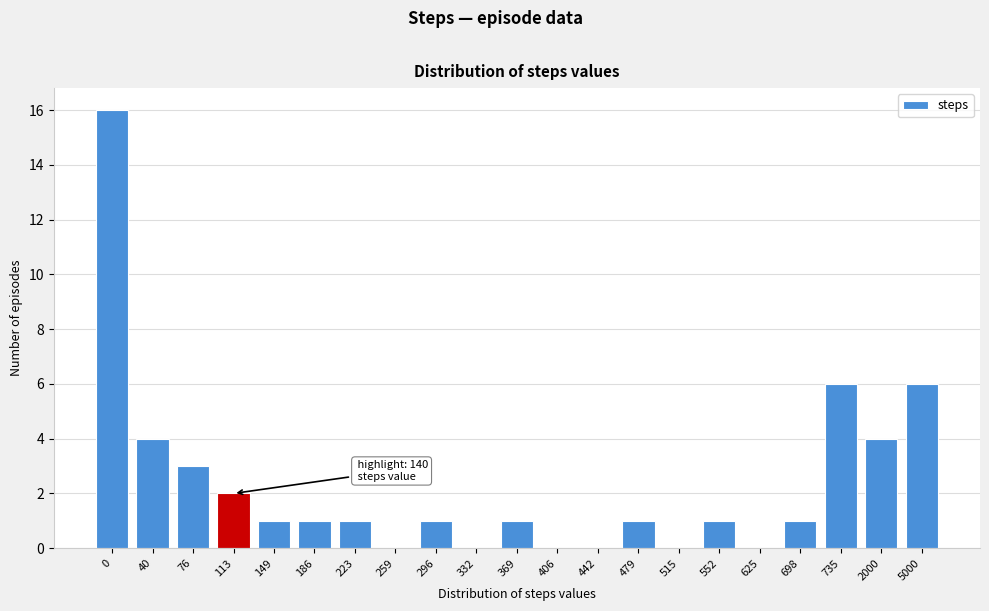

Reading left to right, transcribe all the data shown in this chart.

0=16	40=4	76=3	113=2	149=1	186=1	223=1	259=0	296=1	332=0	369=1	406=0	442=0	479=1	515=0	552=1	625=0	698=1	735=6	2000=4	5000=6